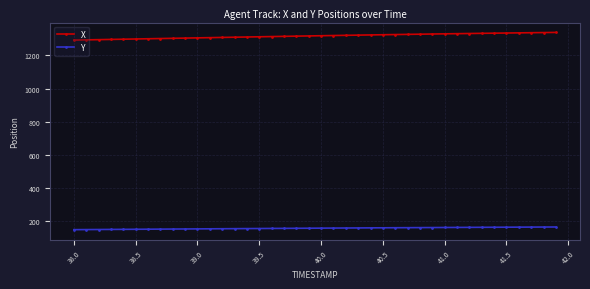

Which series has the largest total across all categories?

X